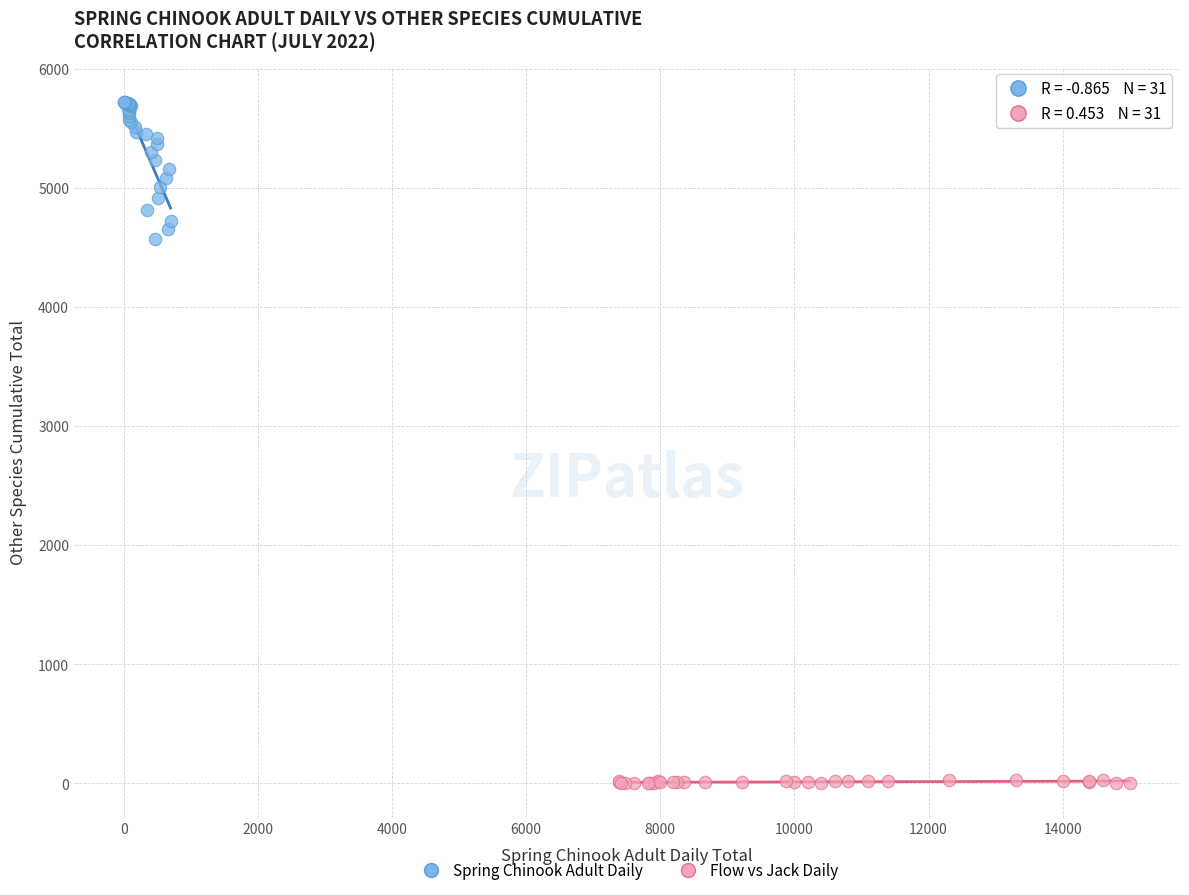

What are all the series names shown in the legend?

Spring Chinook Adult Daily, Flow vs Jack Daily